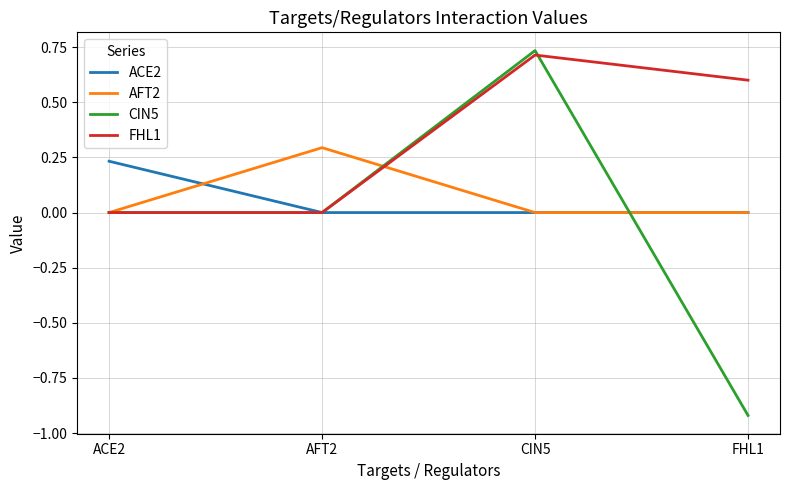

Which label corresponds to the smallest value in the chart?

FHL1